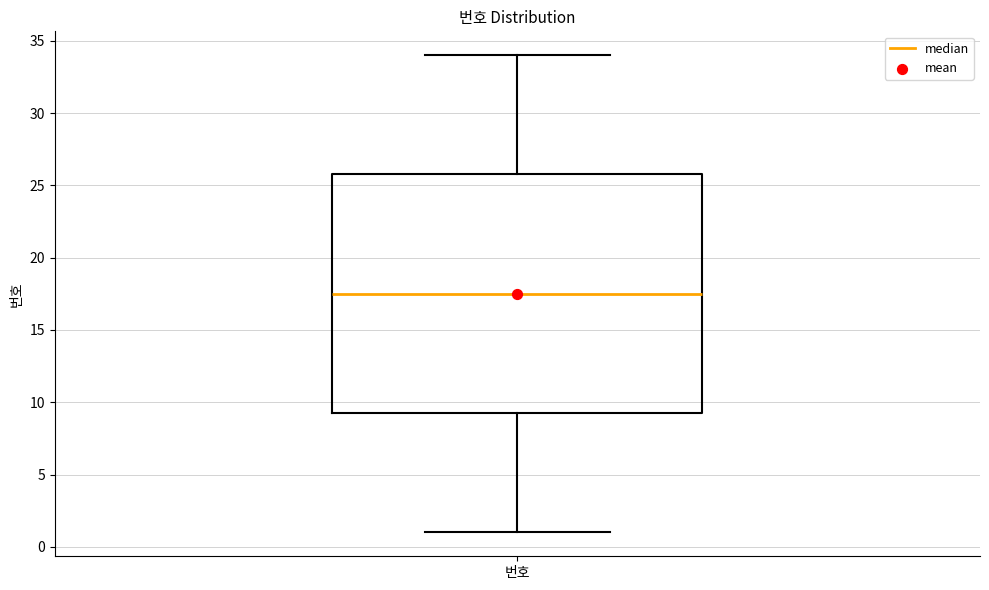

Transcribe this box plot: give where the median line is, the range the box spans, and where the two whiskers end, as read against the y-axis. The values are not printed on the chart, so give them approximately, as read against the axis.

median 17.5, box 9.5 to 26.0, whiskers 1.0 to 34.0